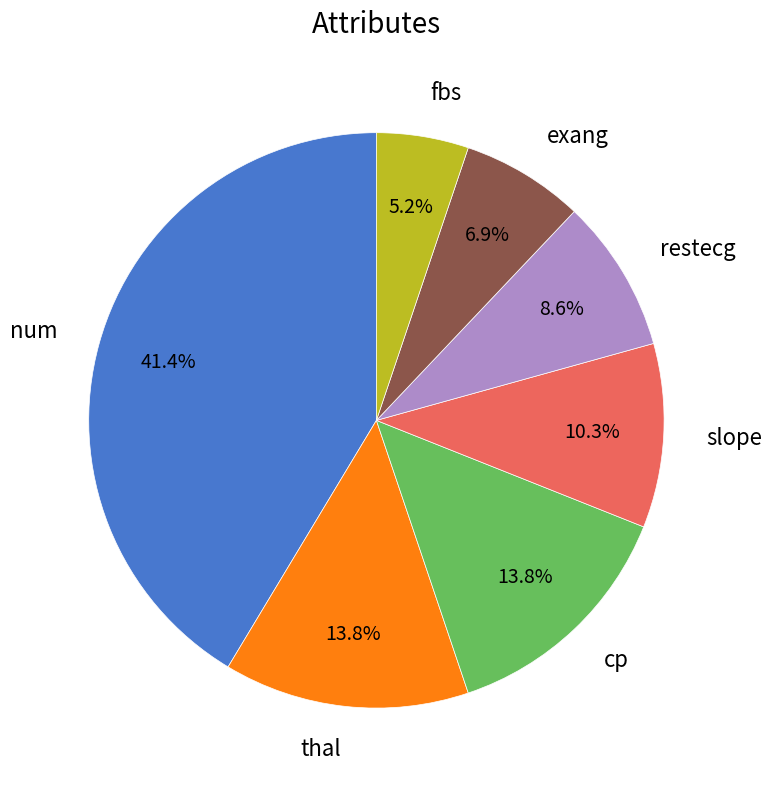

Does exang account for over 50% of the chart?

No